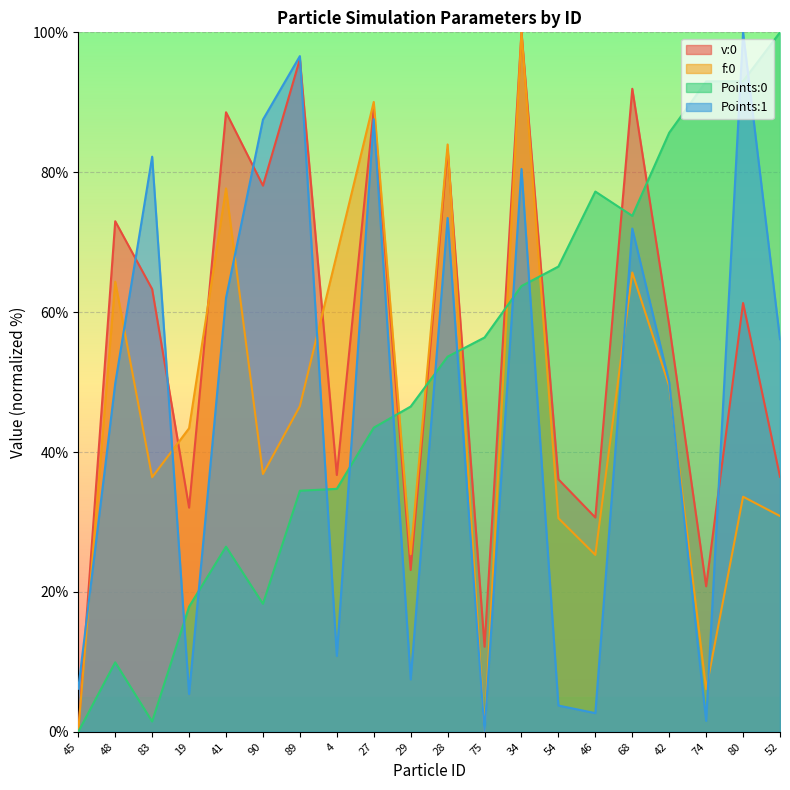

What are all the series names shown in the legend?

v:0, f:0, Points:0, Points:1